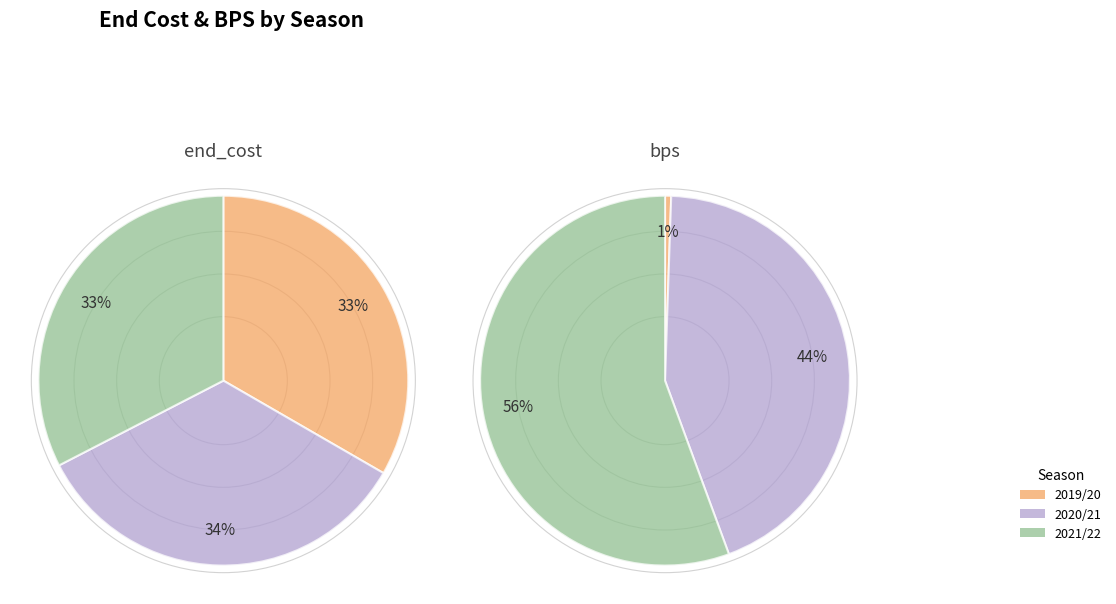

Combined, do 2 and bps account for over 50%?

Yes